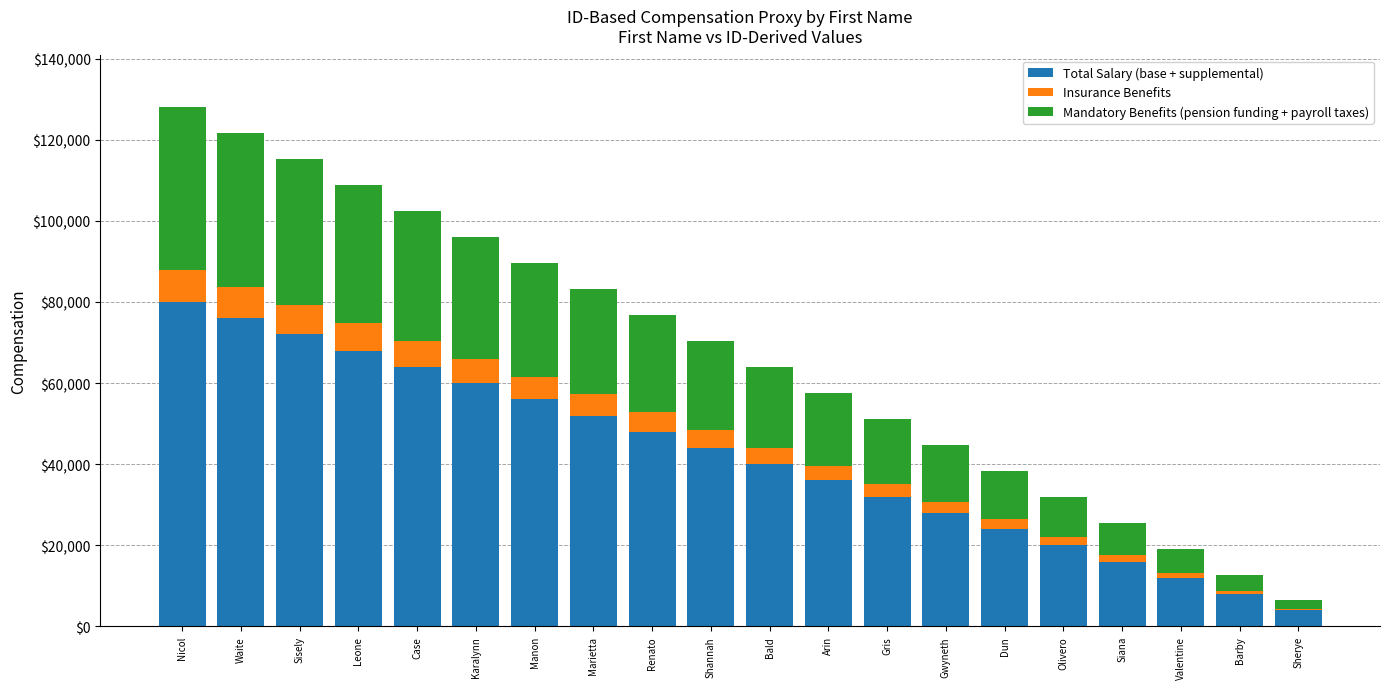

Is it true that Total Salary (base + supplemental) equals 26048 at Manon?

False